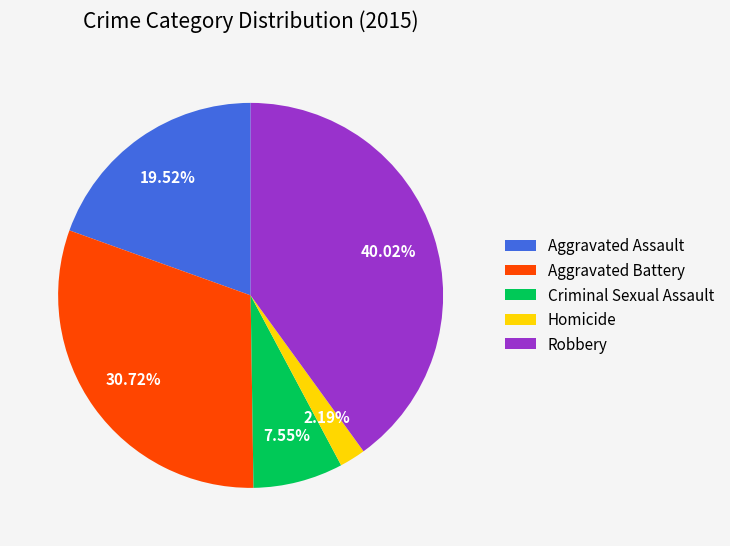

Count the number of slices in the pie.

5